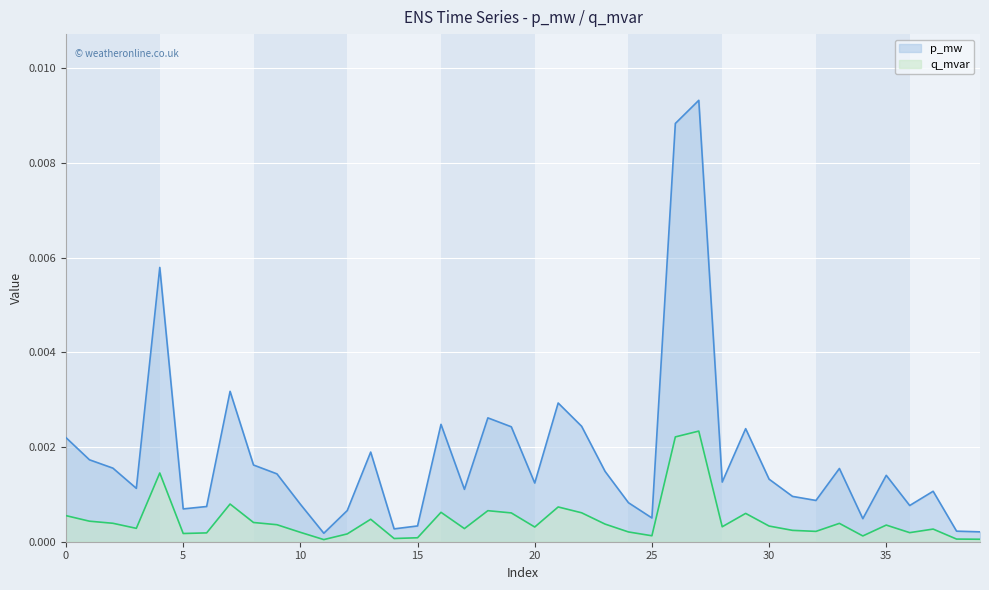

Rank the series at 39 from highest to lowest value.

q_mvar, p_mw